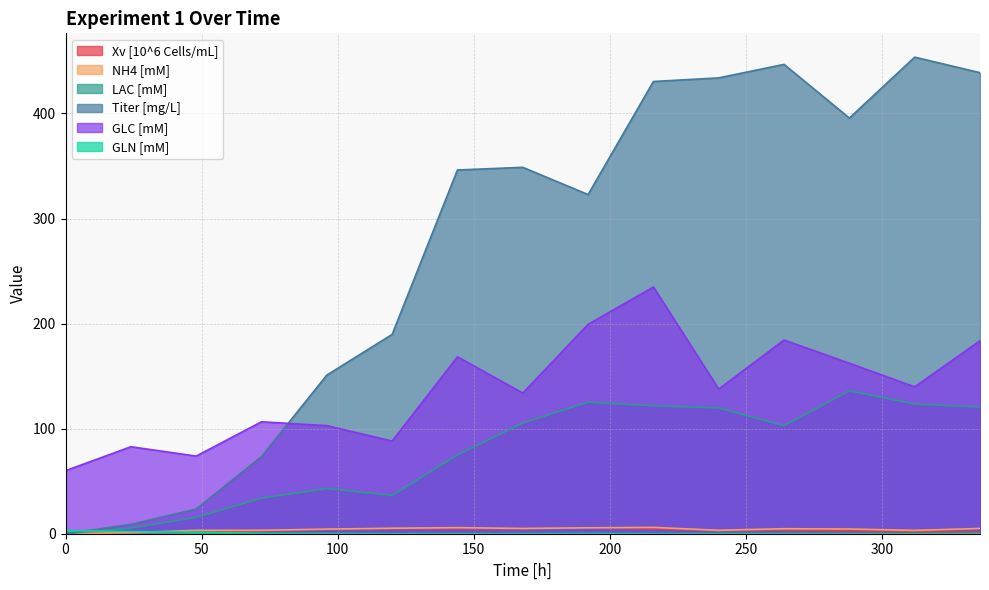

What is the average value of the NH4 [mM] series?

4.0